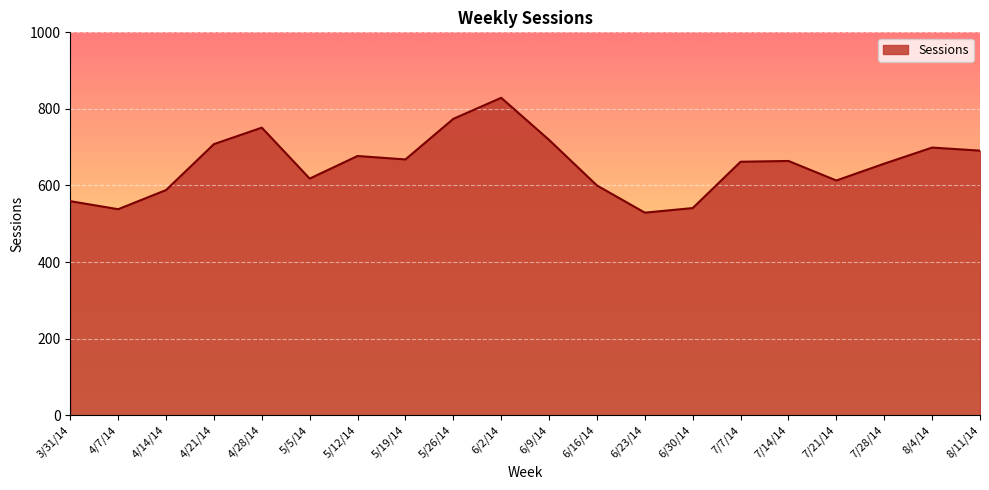

Which label corresponds to the largest value in the chart?

6/2/14